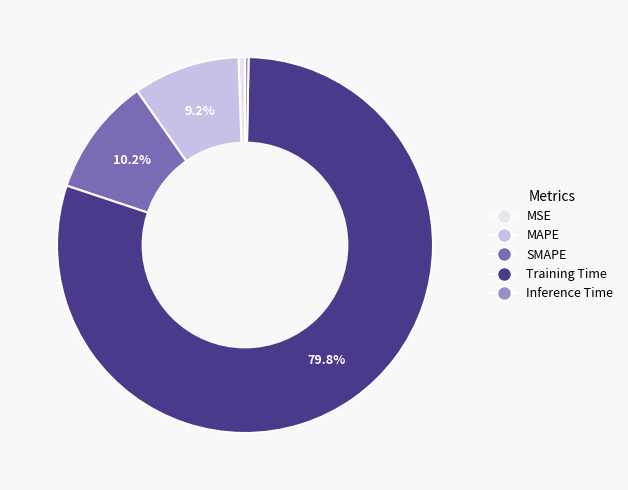

How many segments does this pie chart have?

5